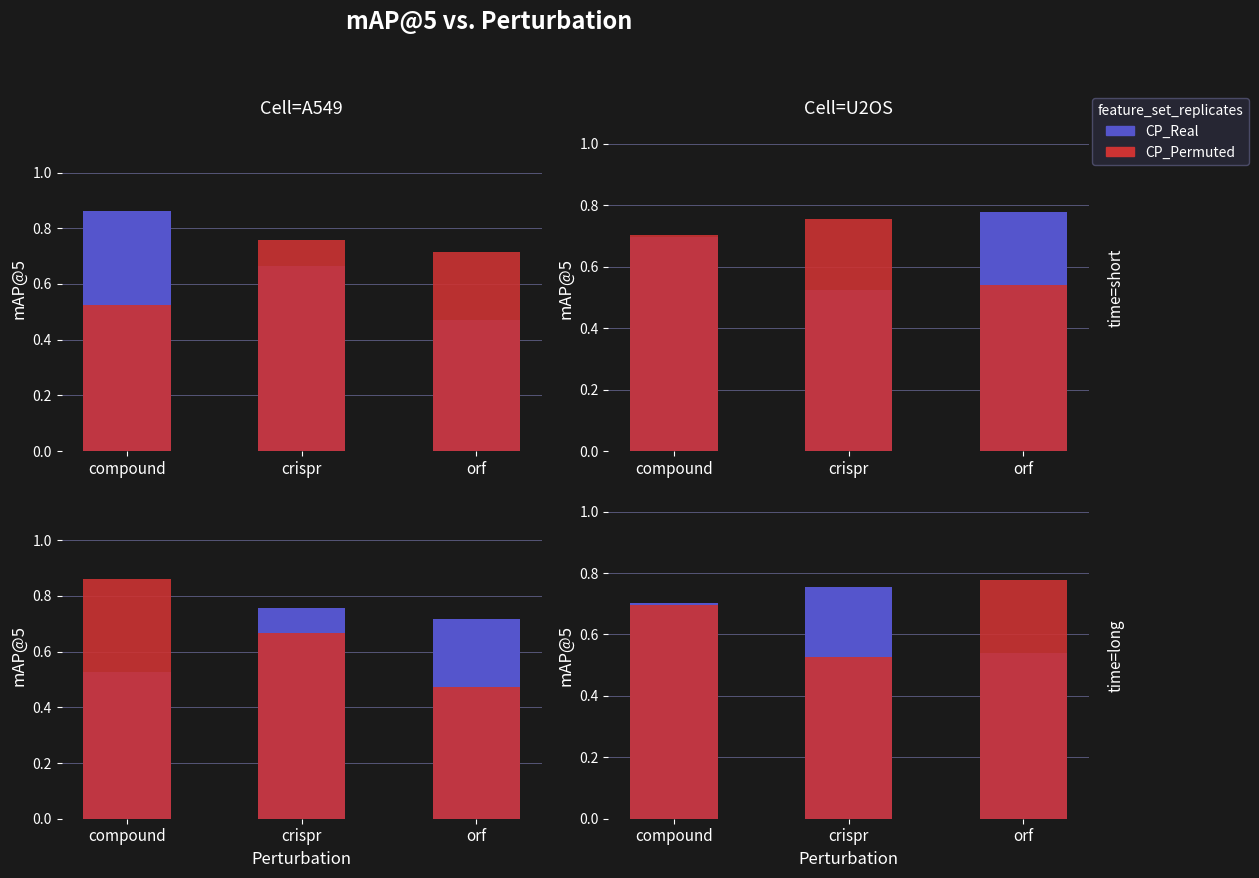

Rank the series by their maximum value, from lowest to highest.

CP_Real, CP_Permuted